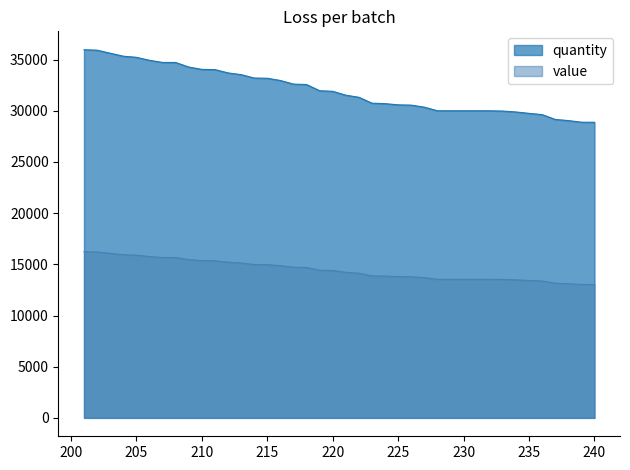

Which category has the highest value in the value series?

201